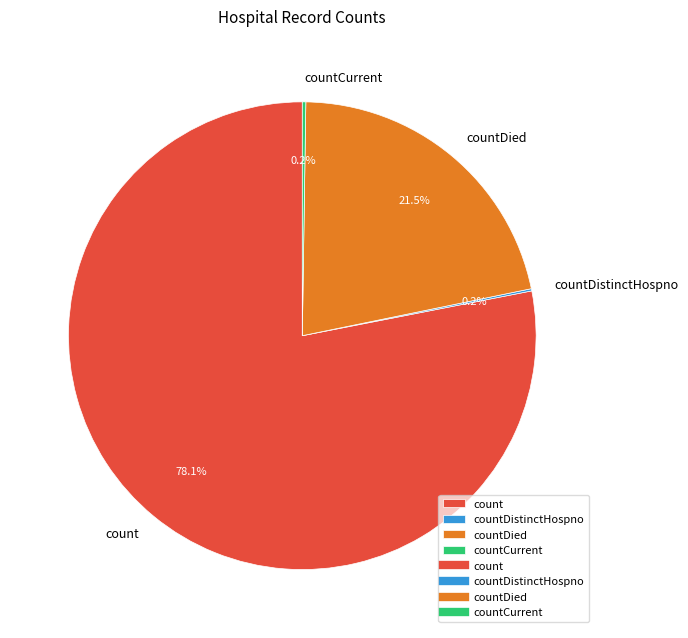

Does count account for over 50% of the chart?

Yes